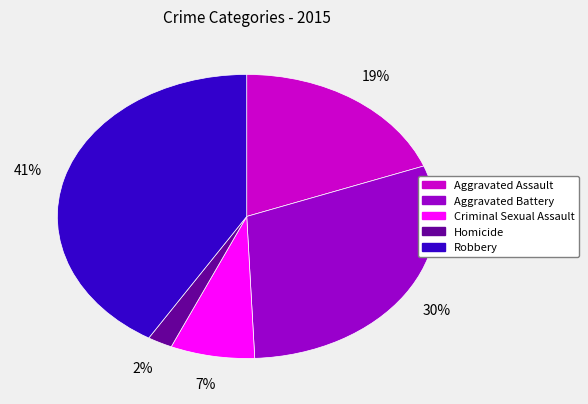

Is it true that Aggravated Assault is 7% of the pie?

False